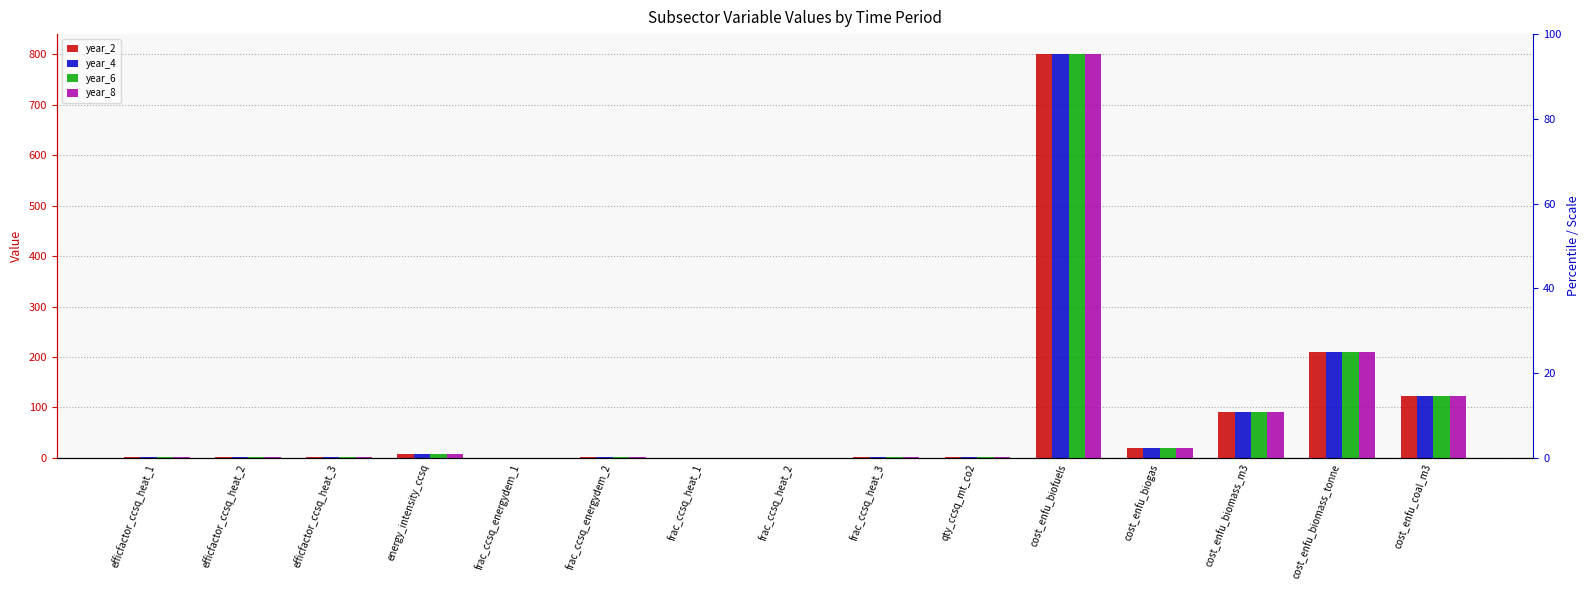

Reading left to right, transcribe all the data shown in this chart.

year_2: efficfactor_ccsq_heat_1=0.9	efficfactor_ccsq_heat_2=0.8	efficfactor_ccsq_heat_3=0.8	energy_intensity_ccsq=8.0	frac_ccsq_energydem_1=0.2	frac_ccsq_energydem_2=0.8	frac_ccsq_heat_1=0.0	frac_ccsq_heat_2=0.0	frac_ccsq_heat_3=1.0	qty_ccsq_mt_co2=1.0	cost_enfu_biofuels=800.0	cost_enfu_biogas=19.0	cost_enfu_biomass_m3=91.1	cost_enfu_biomass_tonne=209.8	cost_enfu_coal_m3=122.7
year_4: efficfactor_ccsq_heat_1=0.9	efficfactor_ccsq_heat_2=0.8	efficfactor_ccsq_heat_3=0.8	energy_intensity_ccsq=8.0	frac_ccsq_energydem_1=0.2	frac_ccsq_energydem_2=0.8	frac_ccsq_heat_1=0.0	frac_ccsq_heat_2=0.0	frac_ccsq_heat_3=1.0	qty_ccsq_mt_co2=1.0	cost_enfu_biofuels=800.0	cost_enfu_biogas=19.0	cost_enfu_biomass_m3=91.1	cost_enfu_biomass_tonne=209.8	cost_enfu_coal_m3=122.7
year_6: efficfactor_ccsq_heat_1=0.9	efficfactor_ccsq_heat_2=0.8	efficfactor_ccsq_heat_3=0.8	energy_intensity_ccsq=8.0	frac_ccsq_energydem_1=0.2	frac_ccsq_energydem_2=0.8	frac_ccsq_heat_1=0.0	frac_ccsq_heat_2=0.0	frac_ccsq_heat_3=1.0	qty_ccsq_mt_co2=1.0	cost_enfu_biofuels=800.0	cost_enfu_biogas=19.0	cost_enfu_biomass_m3=91.1	cost_enfu_biomass_tonne=209.8	cost_enfu_coal_m3=122.7
year_8: efficfactor_ccsq_heat_1=0.9	efficfactor_ccsq_heat_2=0.8	efficfactor_ccsq_heat_3=0.8	energy_intensity_ccsq=8.0	frac_ccsq_energydem_1=0.2	frac_ccsq_energydem_2=0.8	frac_ccsq_heat_1=0.0	frac_ccsq_heat_2=0.0	frac_ccsq_heat_3=1.0	qty_ccsq_mt_co2=1.0	cost_enfu_biofuels=800.0	cost_enfu_biogas=19.0	cost_enfu_biomass_m3=91.1	cost_enfu_biomass_tonne=209.8	cost_enfu_coal_m3=122.7